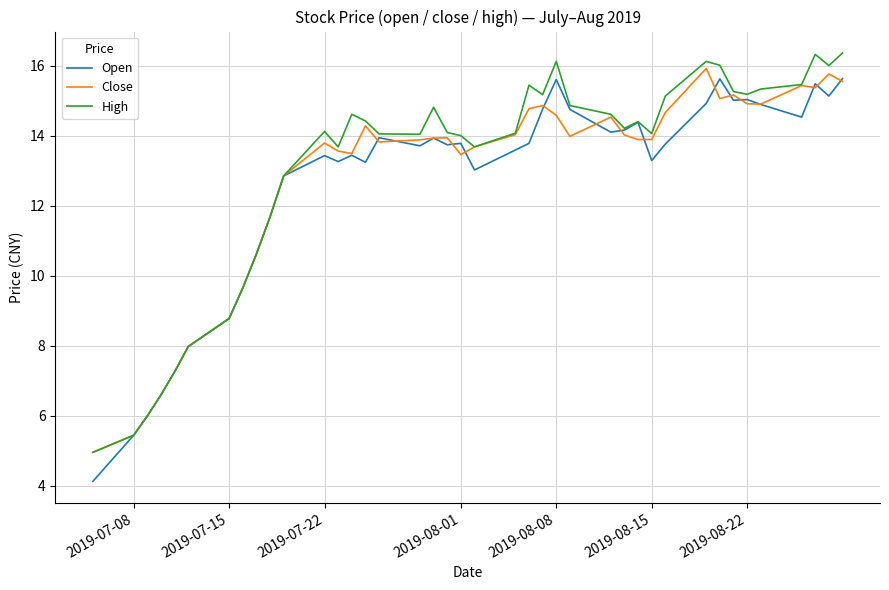

What is the smallest value displayed?

4.1